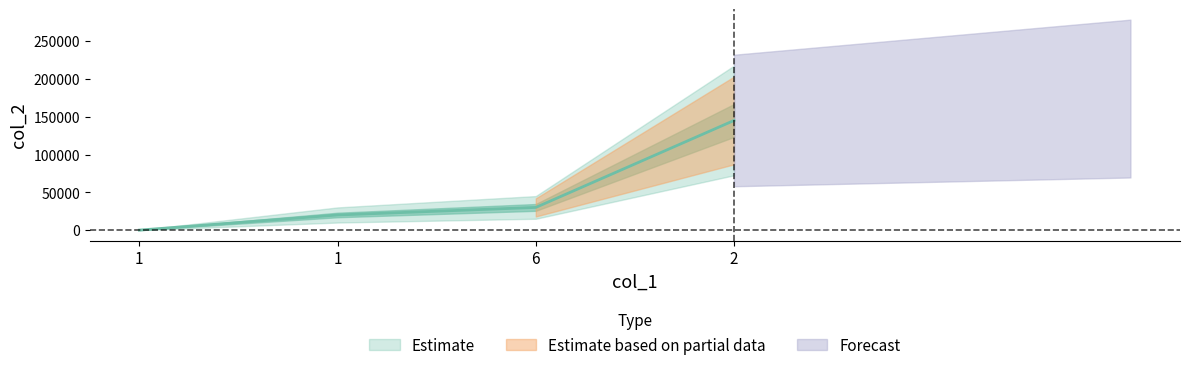

What is the change in value from 1 to 6?

+10000